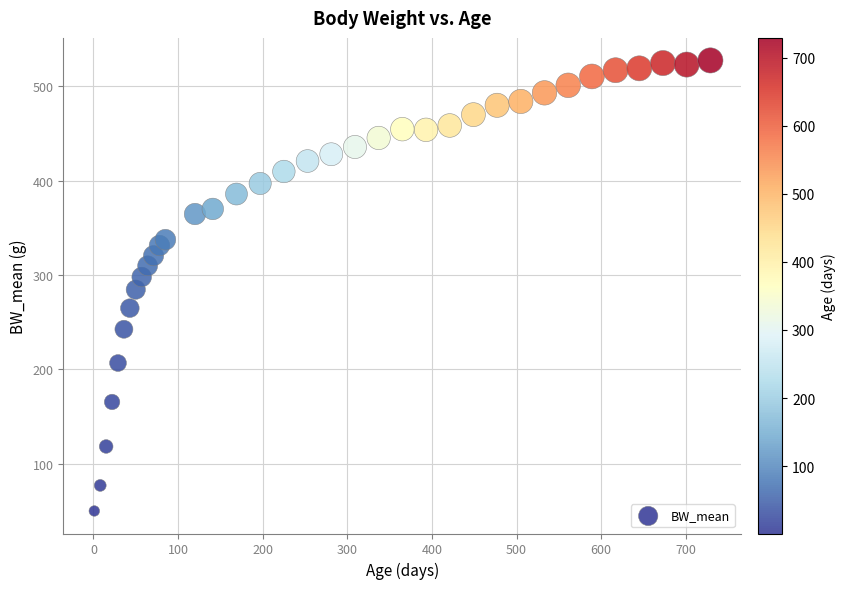

What is the range of X values (max minus min)?

728.0